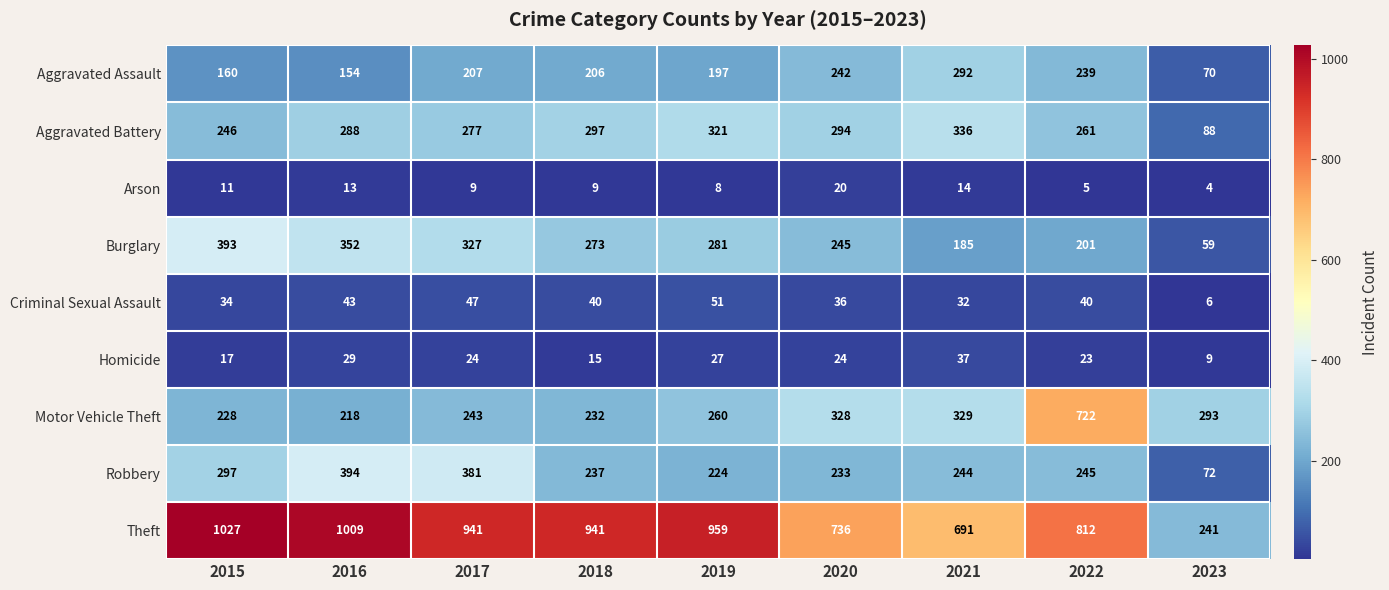

At which label does Aggravated Assault first exceed 206?

2017